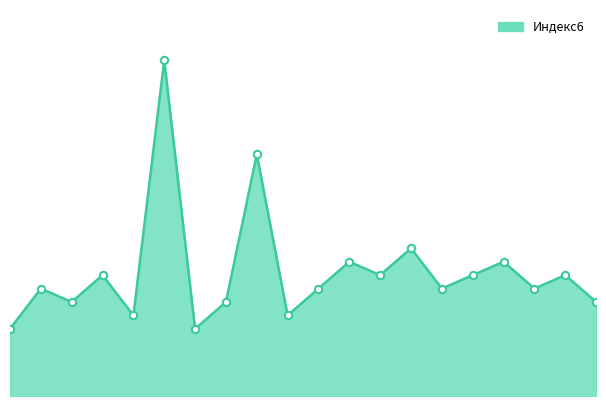

Between 19 and 6, which is larger?

19